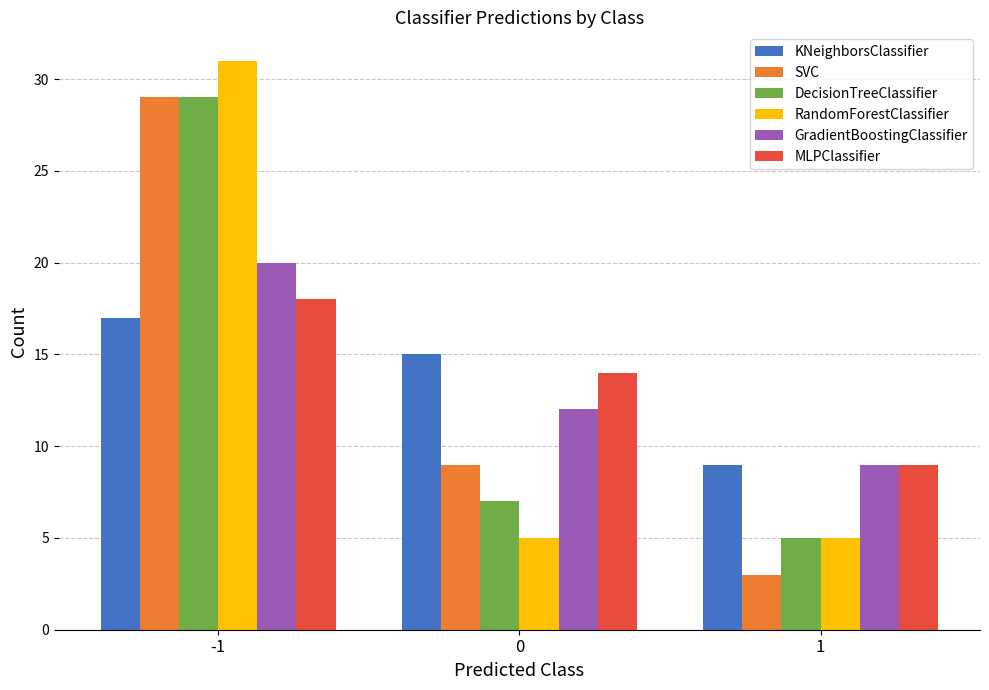

Reading left to right, transcribe all the data shown in this chart.

KNeighborsClassifier: 17	15	9
SVC: 29	9	3
DecisionTreeClassifier: 29	7	5
RandomForestClassifier: 31	5	5
GradientBoostingClassifier: 20	12	9
MLPClassifier: 18	14	9